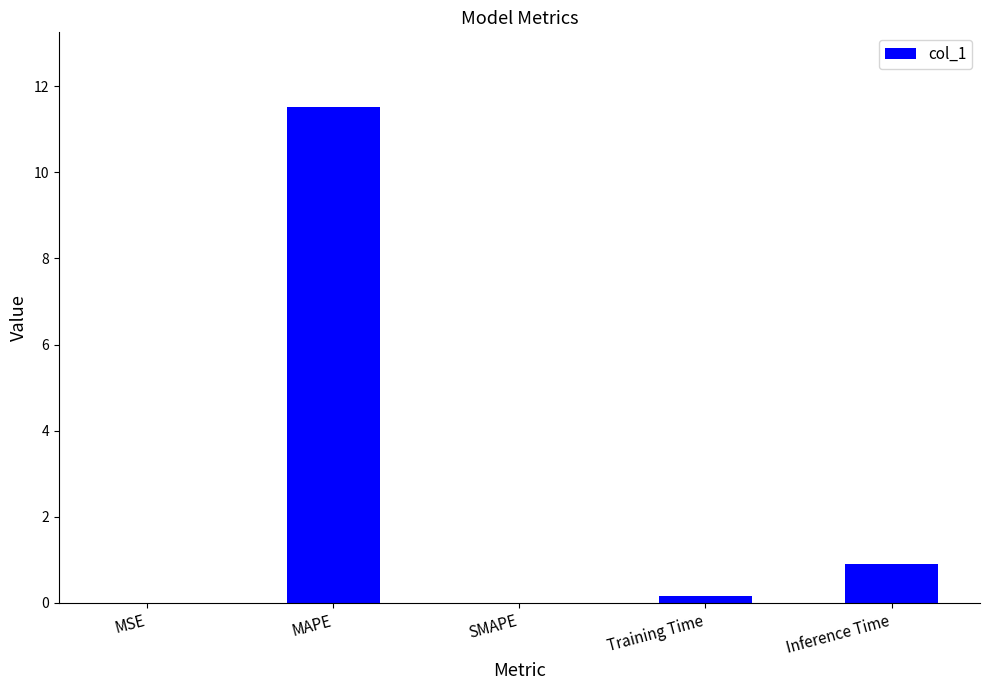

Read the value at Inference Time.

0.9